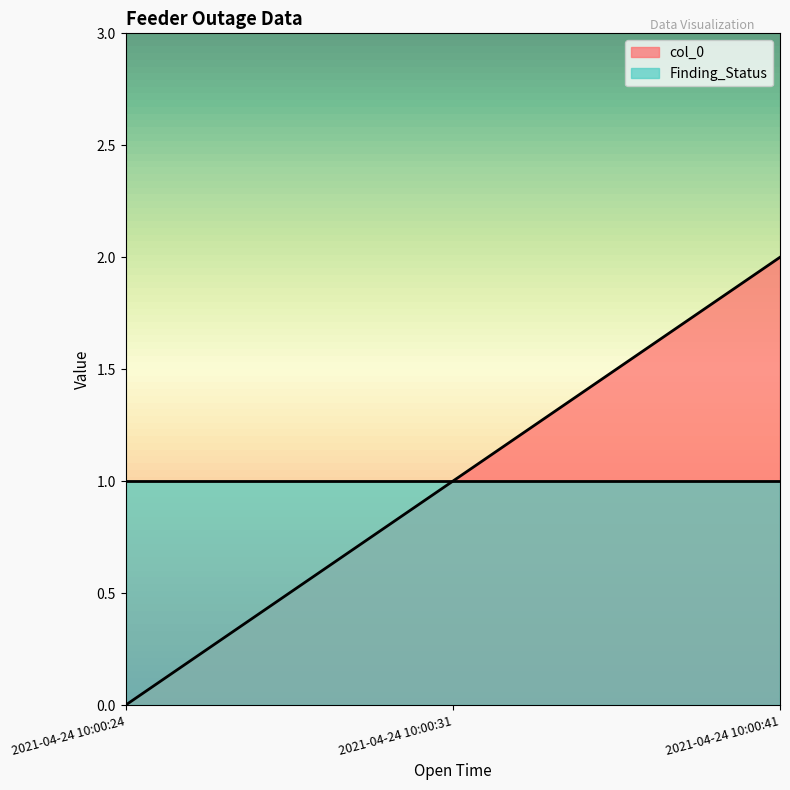

Which category has the lowest value across all series?

2021-04-24 10:00:24